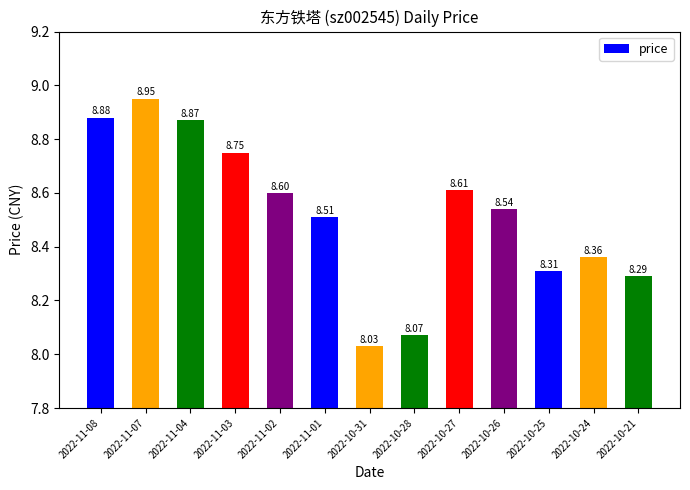

List the labels in order of value, largest first.

2022-11-07, 2022-11-08, 2022-11-04, 2022-11-03, 2022-10-27, 2022-11-02, 2022-10-26, 2022-11-01, 2022-10-24, 2022-10-25, 2022-10-21, 2022-10-28, 2022-10-31